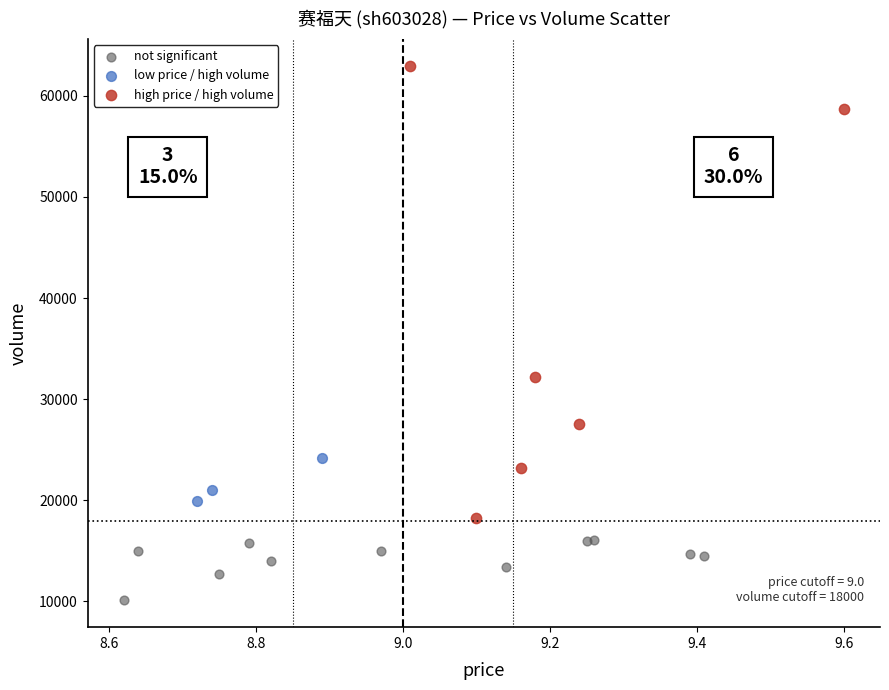

Which series reaches the maximum Y coordinate?

high price / high volume